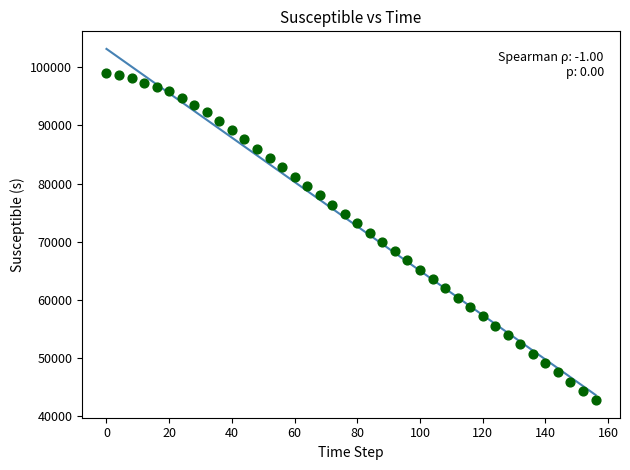

What is the range of X values (max minus min)?

156